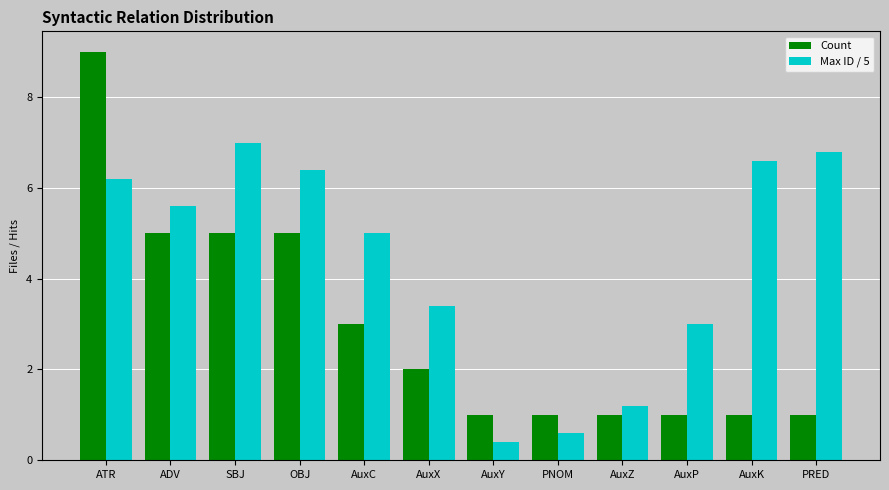

What is the minimum value for Count?

1.0